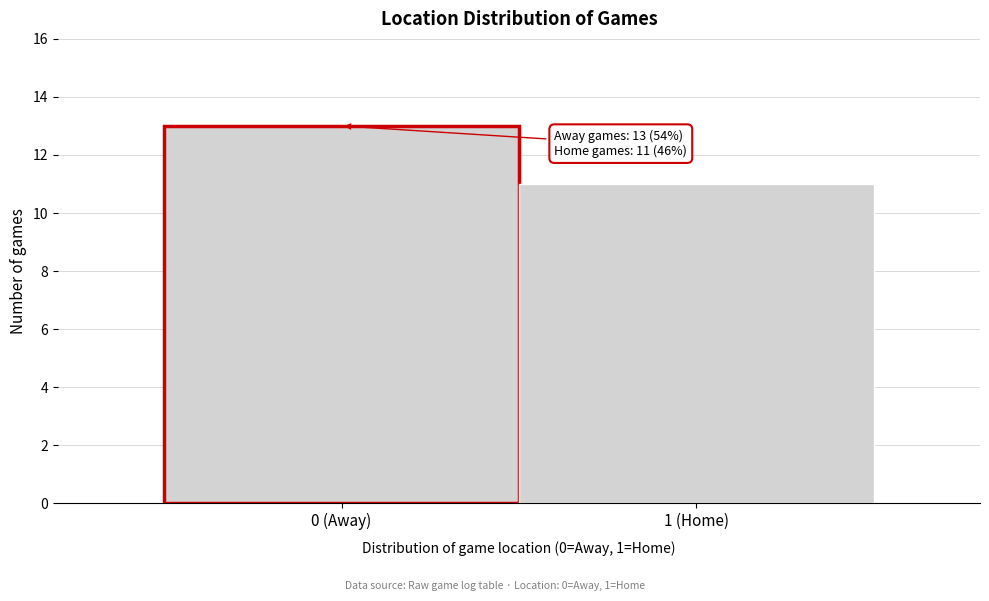

Reading left to right, transcribe all the data shown in this chart.

0 (Away)=13	1 (Home)=11